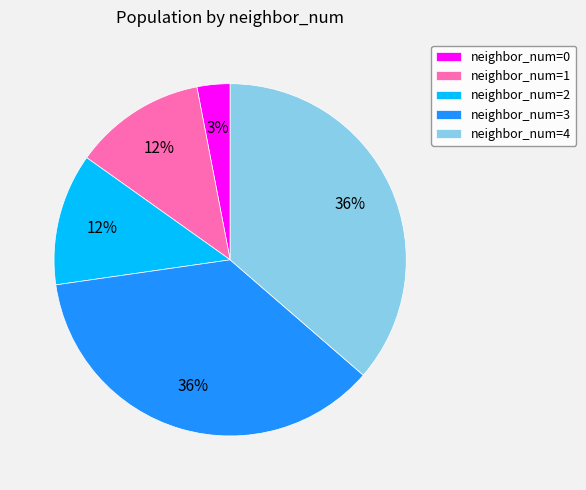

How many segments does this pie chart have?

5